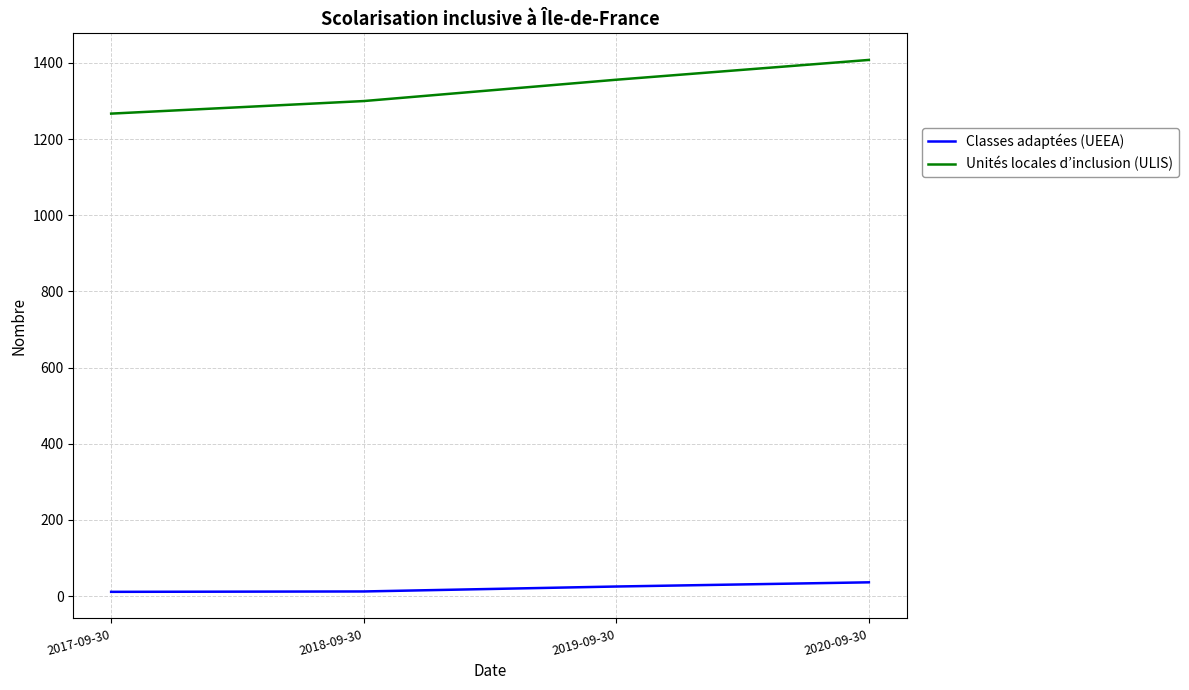

List the series in order of their overall mean, highest first.

Unités locales d’inclusion (ULIS), Classes adaptées (UEEA)